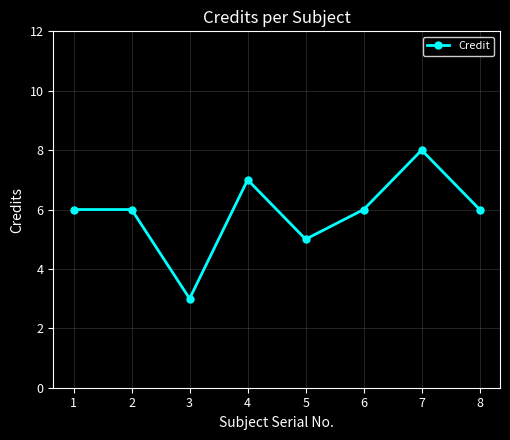

Does the chart have visible grid lines?

Yes